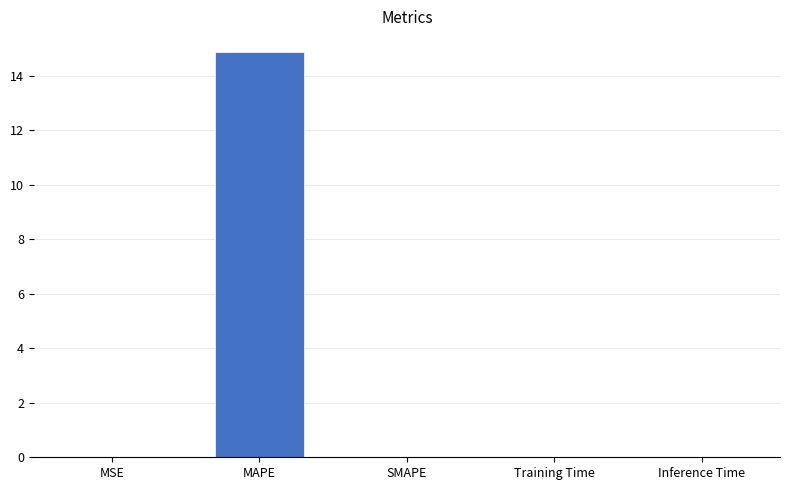

What value does the data have at MAPE?

14.9